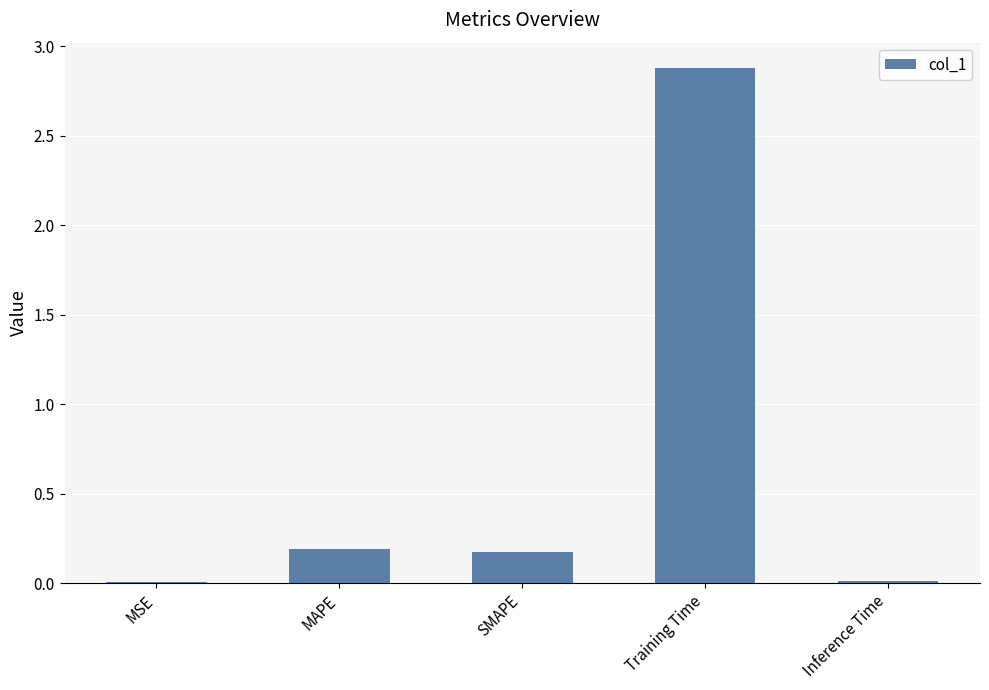

What is the sum of the values at Training Time and MAPE?

3.1